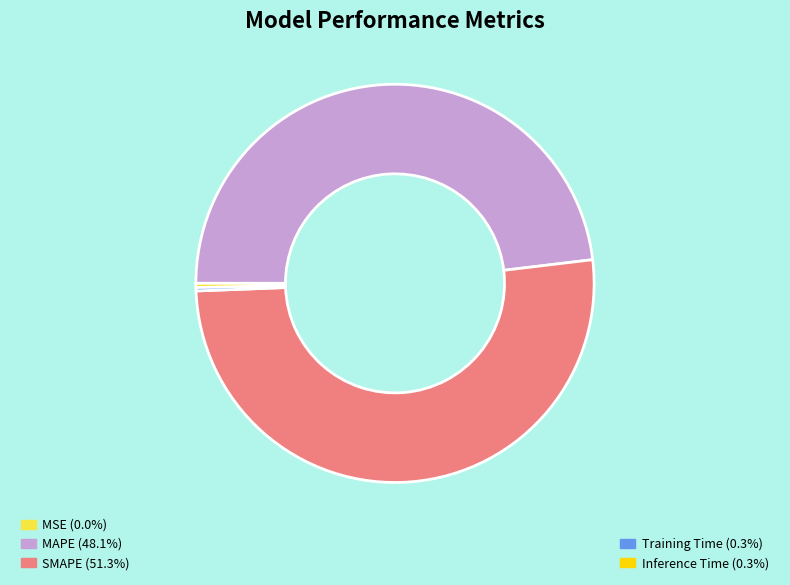

Is there any slice that represents more than half of the pie?

Yes